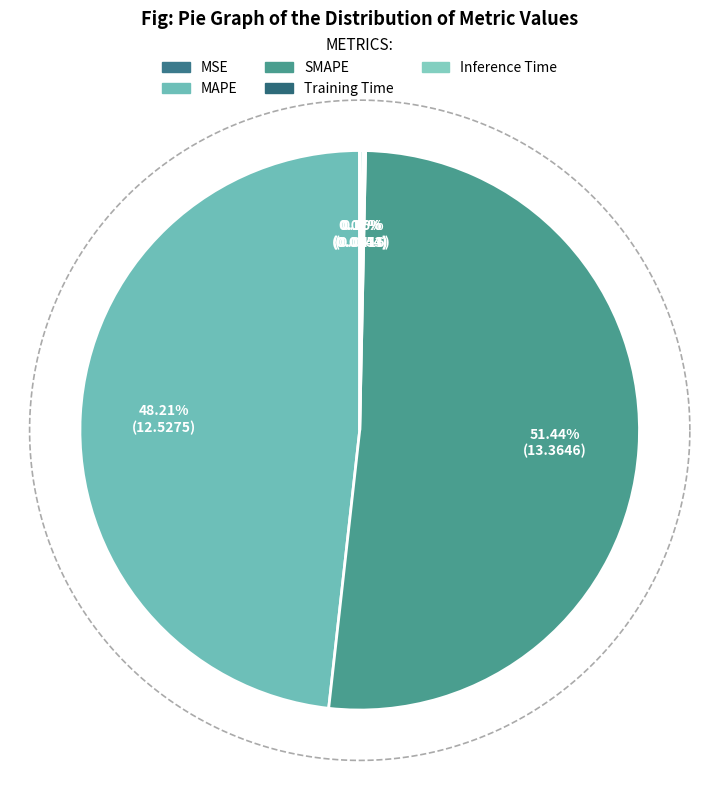

Count the number of slices in the pie.

5